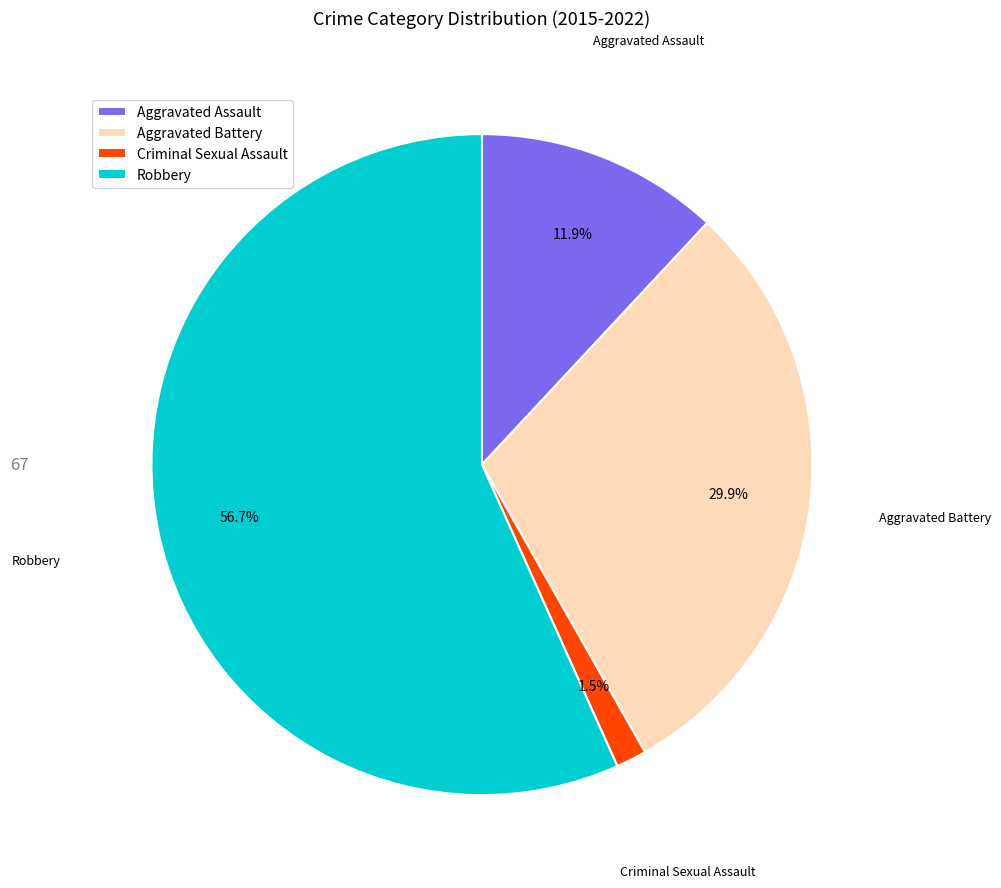

Is Aggravated Assault the majority of the pie?

No